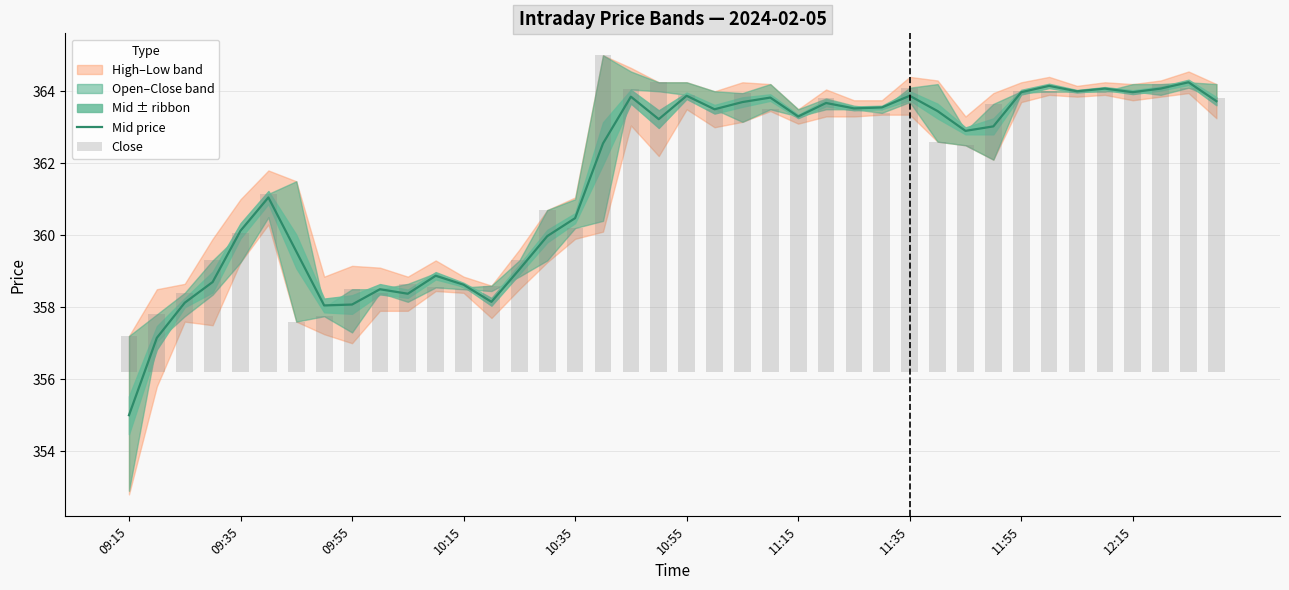

At 37, list the series in order from largest to smallest.

Mid price, Close